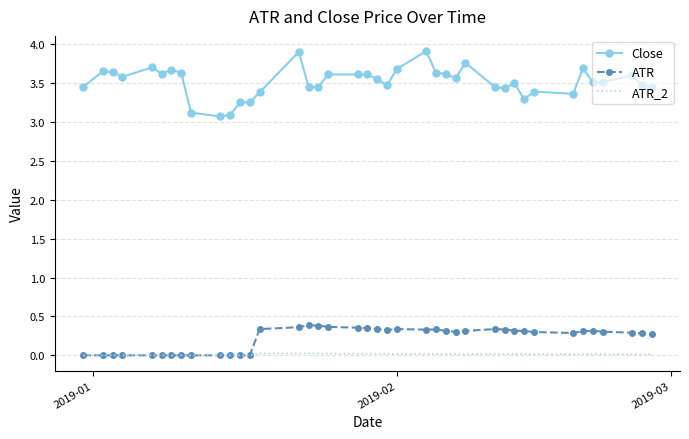

True or false: Close and ATR intersect in this chart.

False